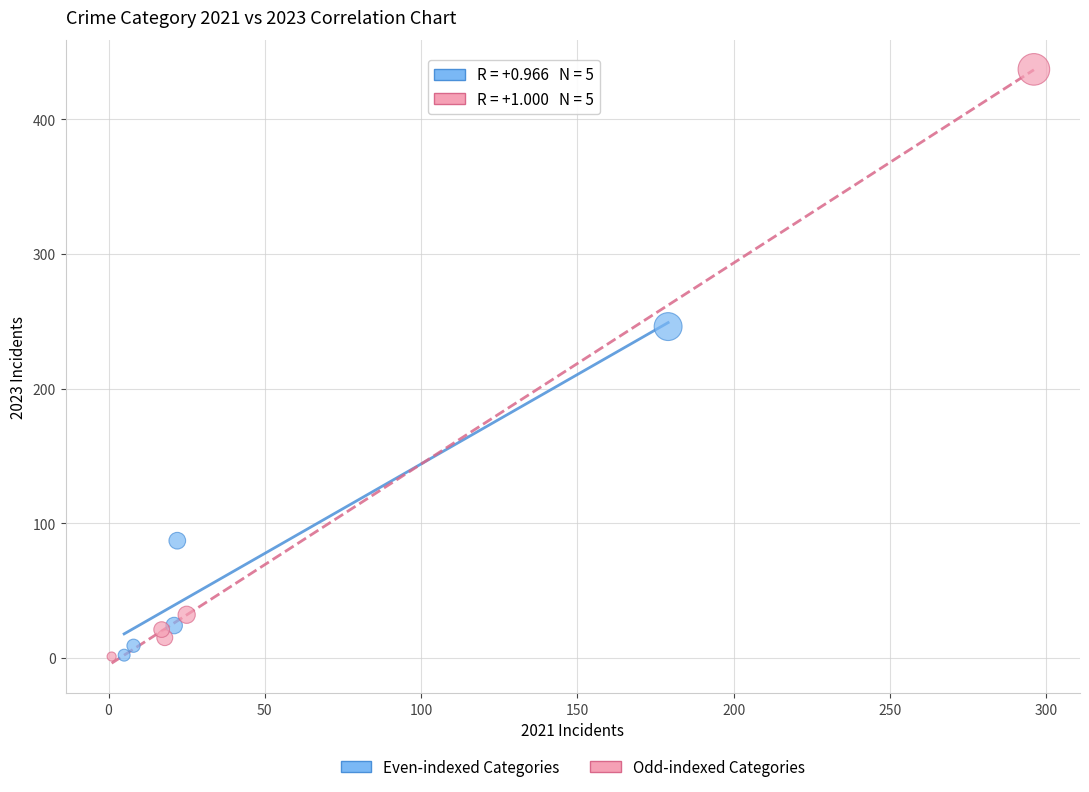

Which series contains the highest Y value?

Odd-indexed Categories